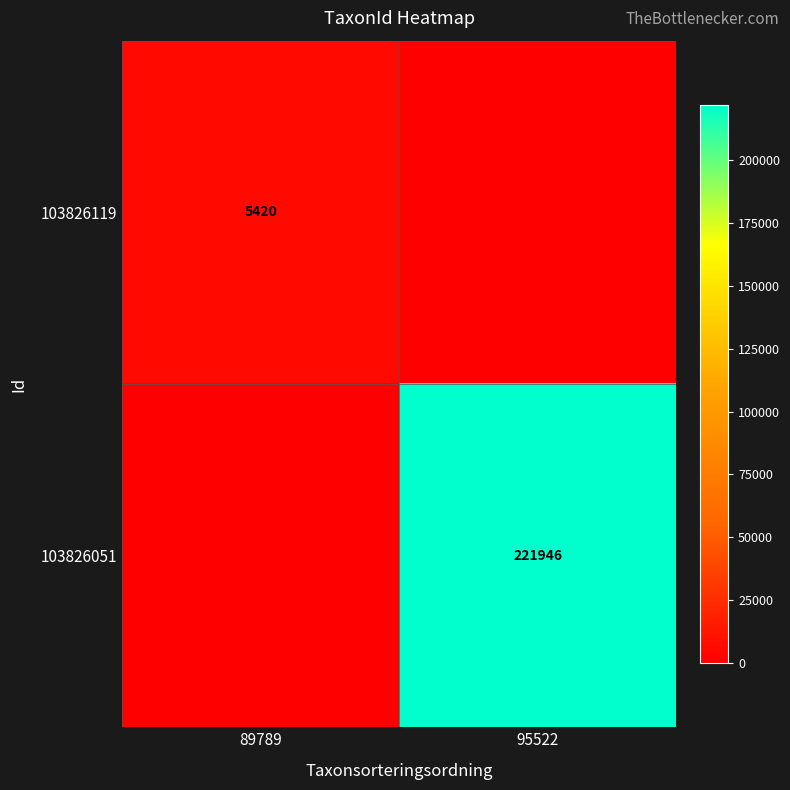

The value of 103826119 at 89789 is 8369. True or false?

False